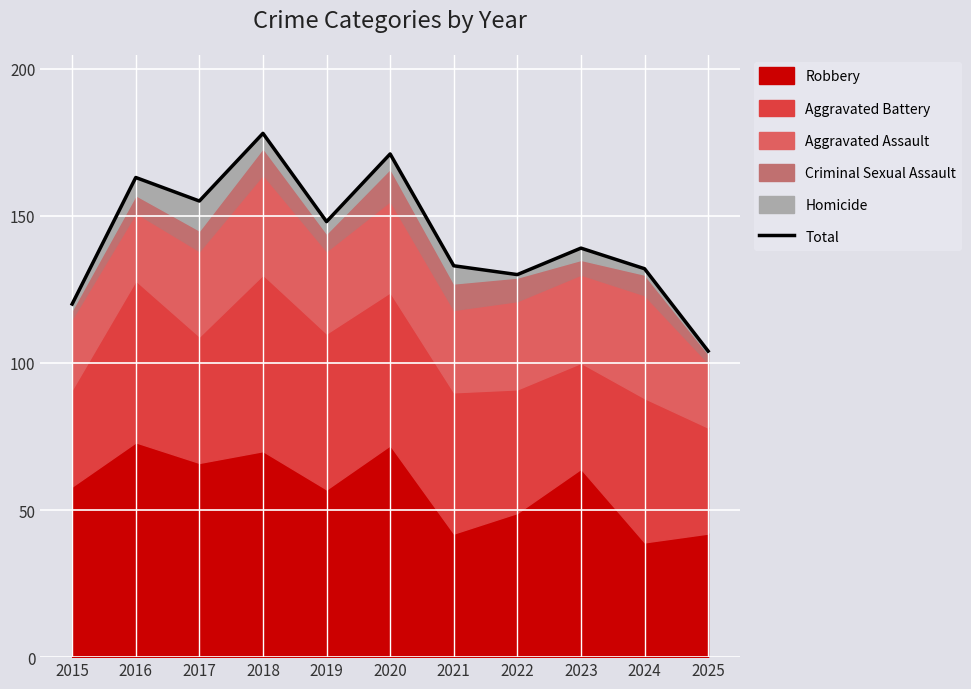

What is the average value?

143